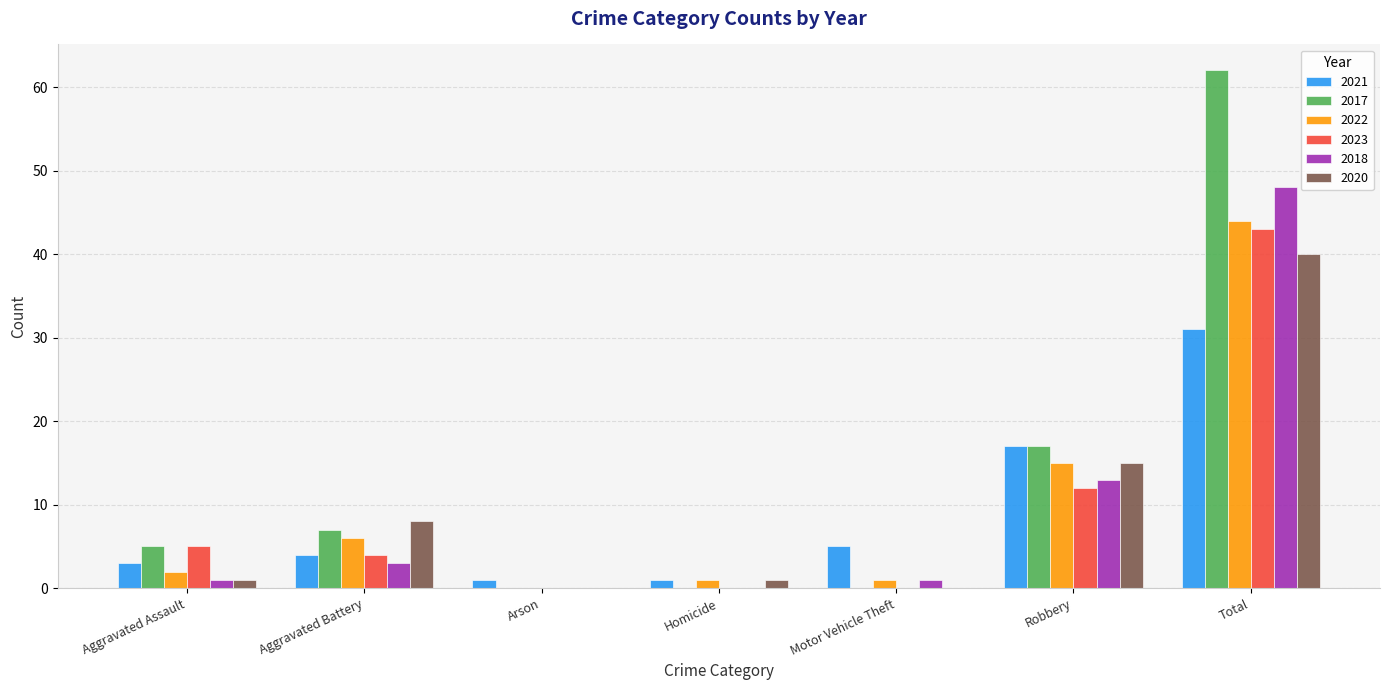

What is the maximum value for 2022?

44